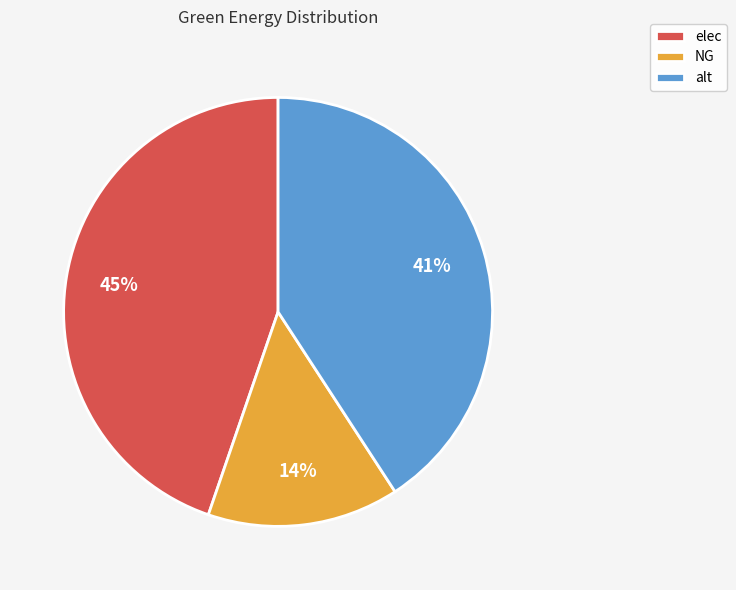

True or false: elec accounts for 58% of the total.

False